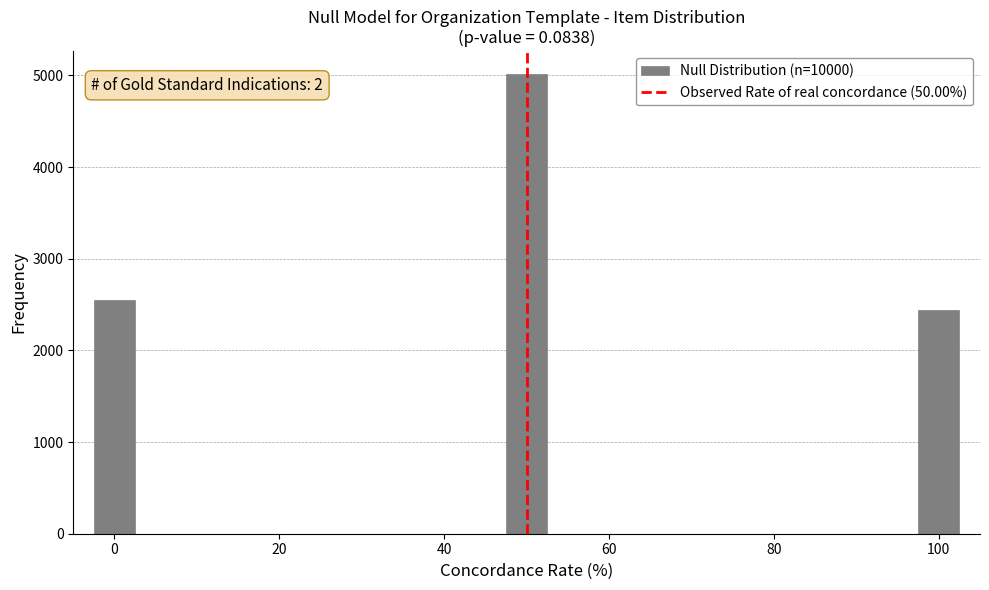

Around what value on the x-axis is the tallest bar? Give the approximate position of its centre, as read against the axis.

50